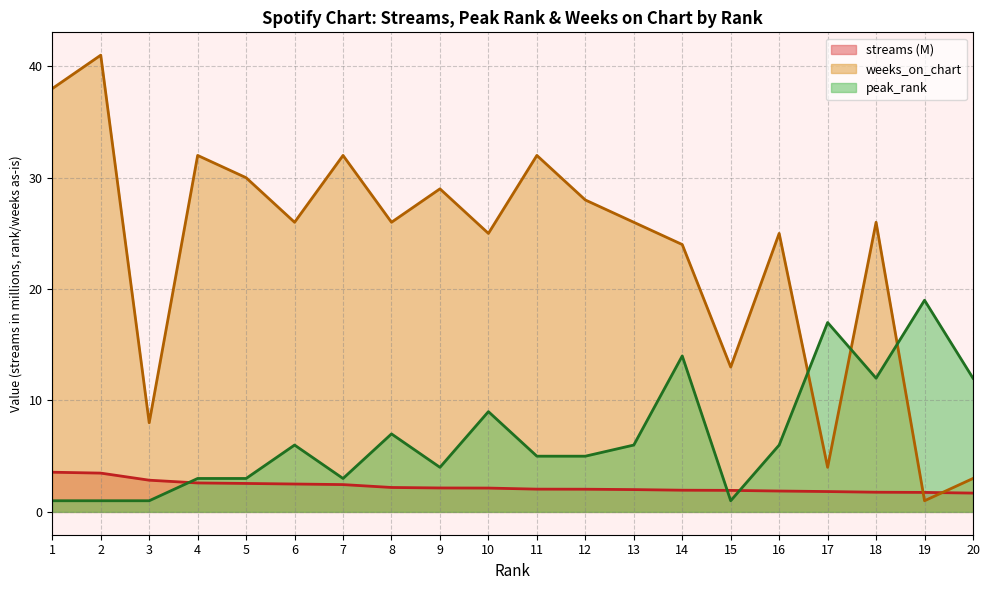

Which has a higher value, 18 or 3?

3